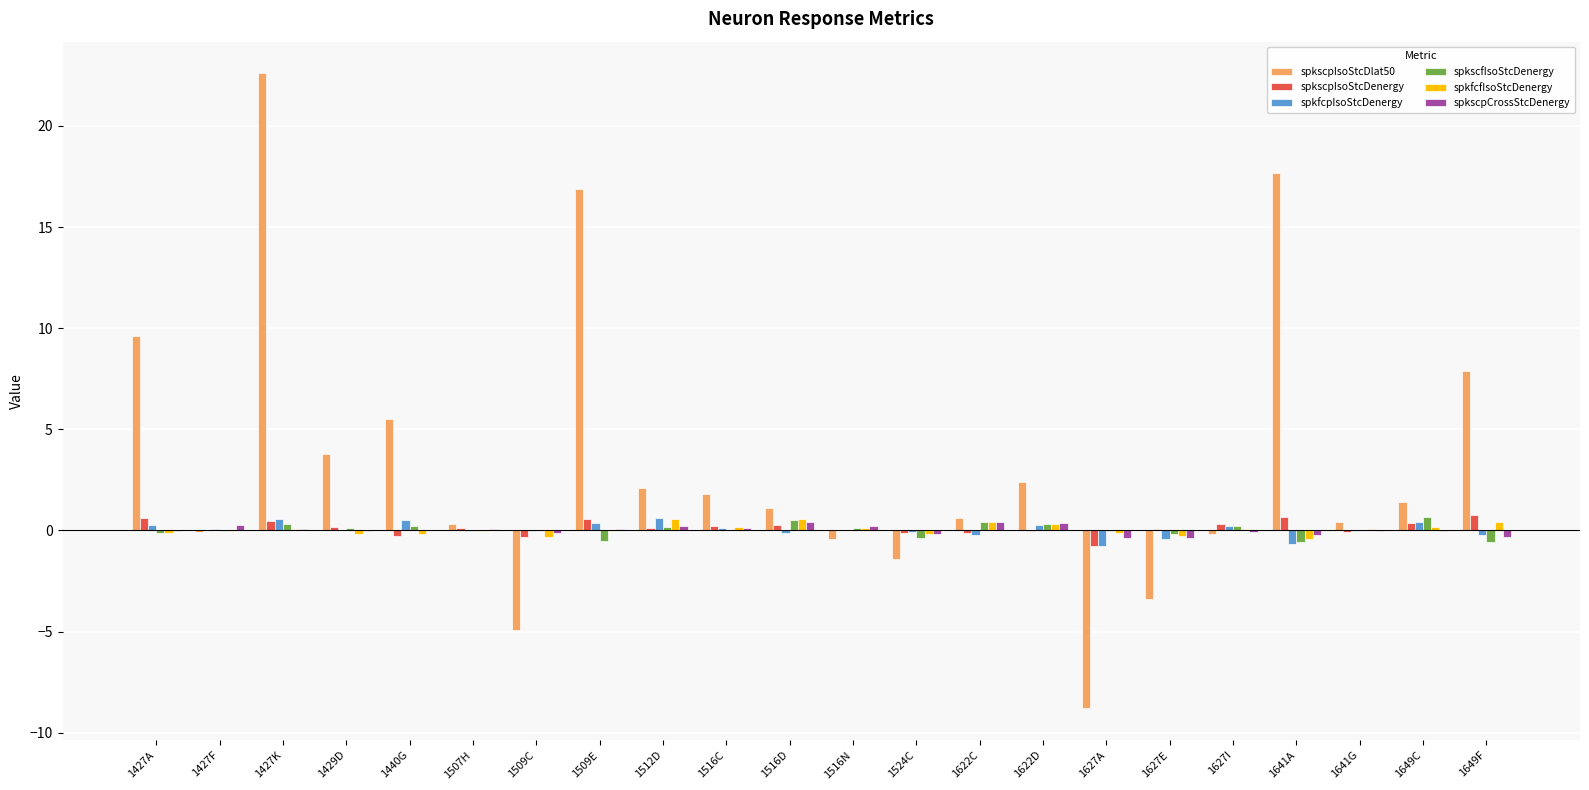

Is it true that spkscpIsoStcDlat50 equals 22.6 at 1427K?

True